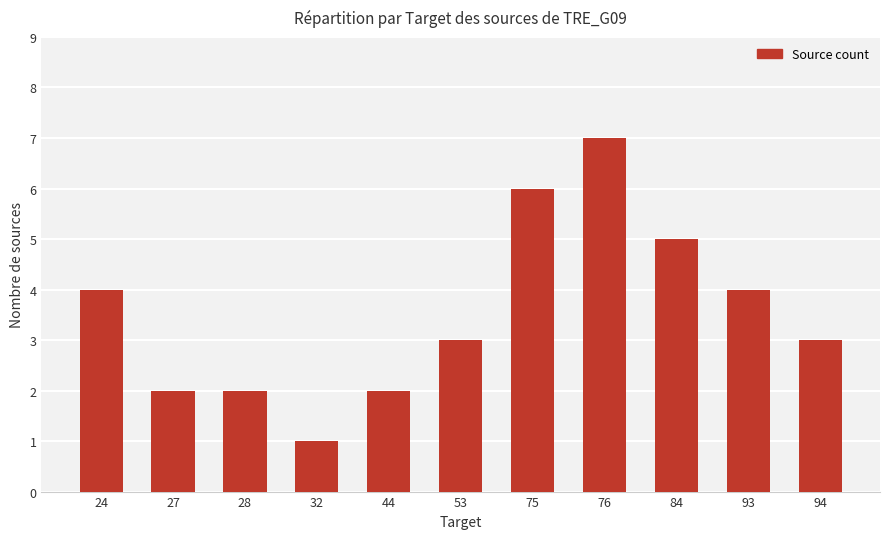

What is the sum of all values?

39